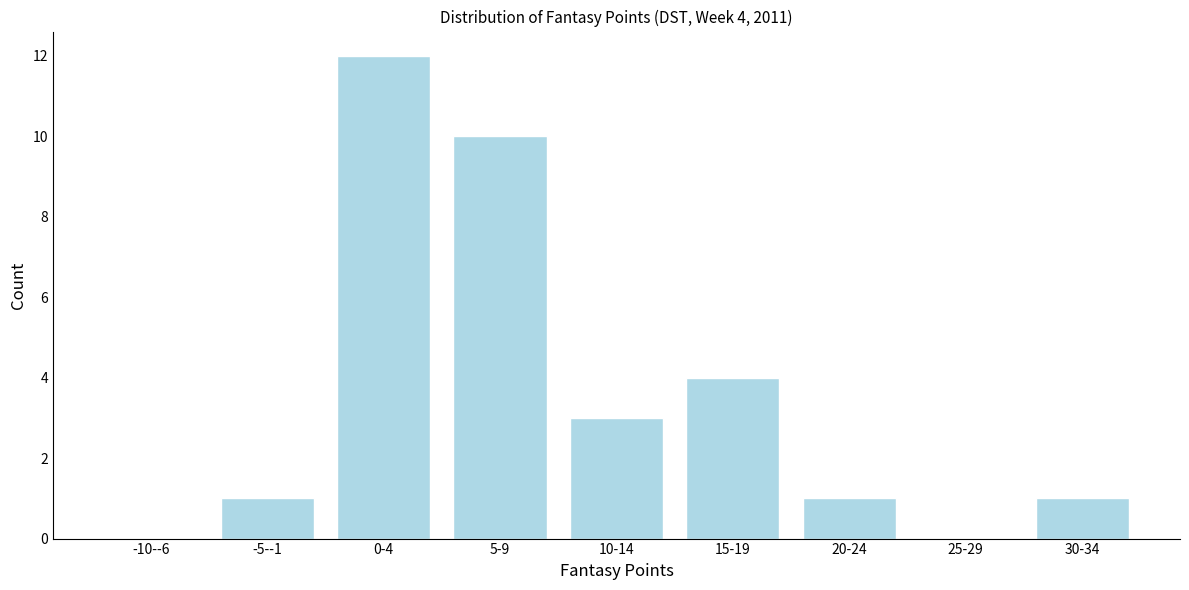

Reading left to right, extract all data points from this chart.

-10--6=0	-5--1=1	0-4=12	5-9=10	10-14=3	15-19=4	20-24=1	25-29=0	30-34=1